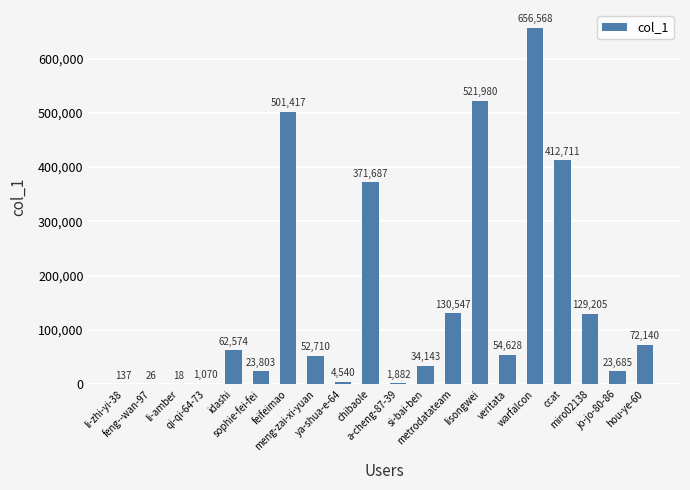

What is the sum of all values?

3055471